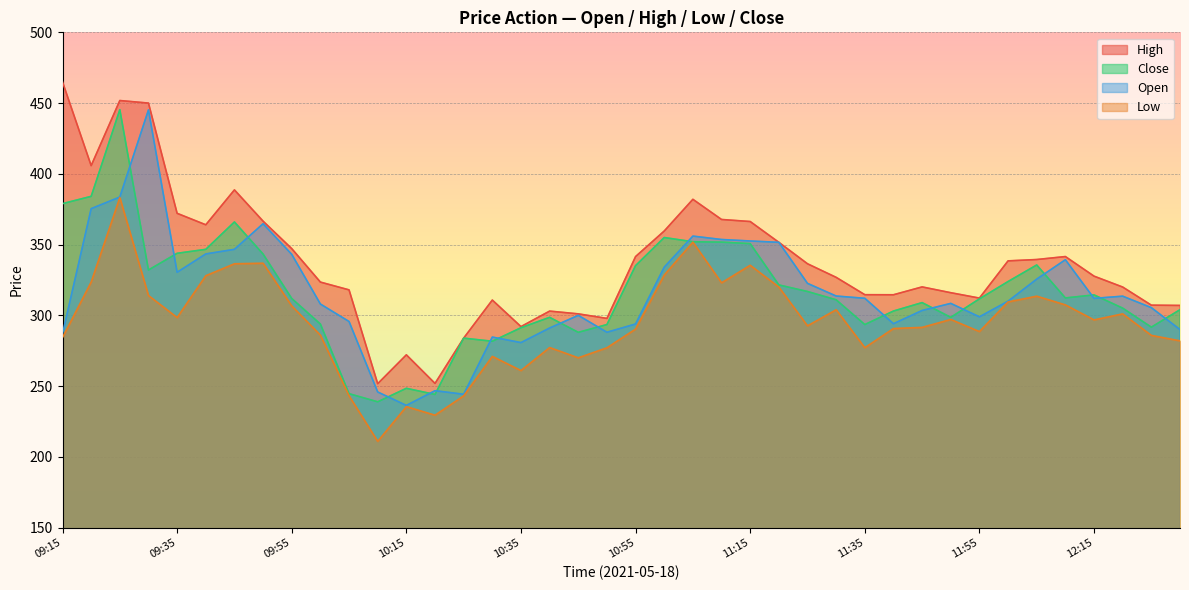

At which category does close reach its first local valley?

09:30